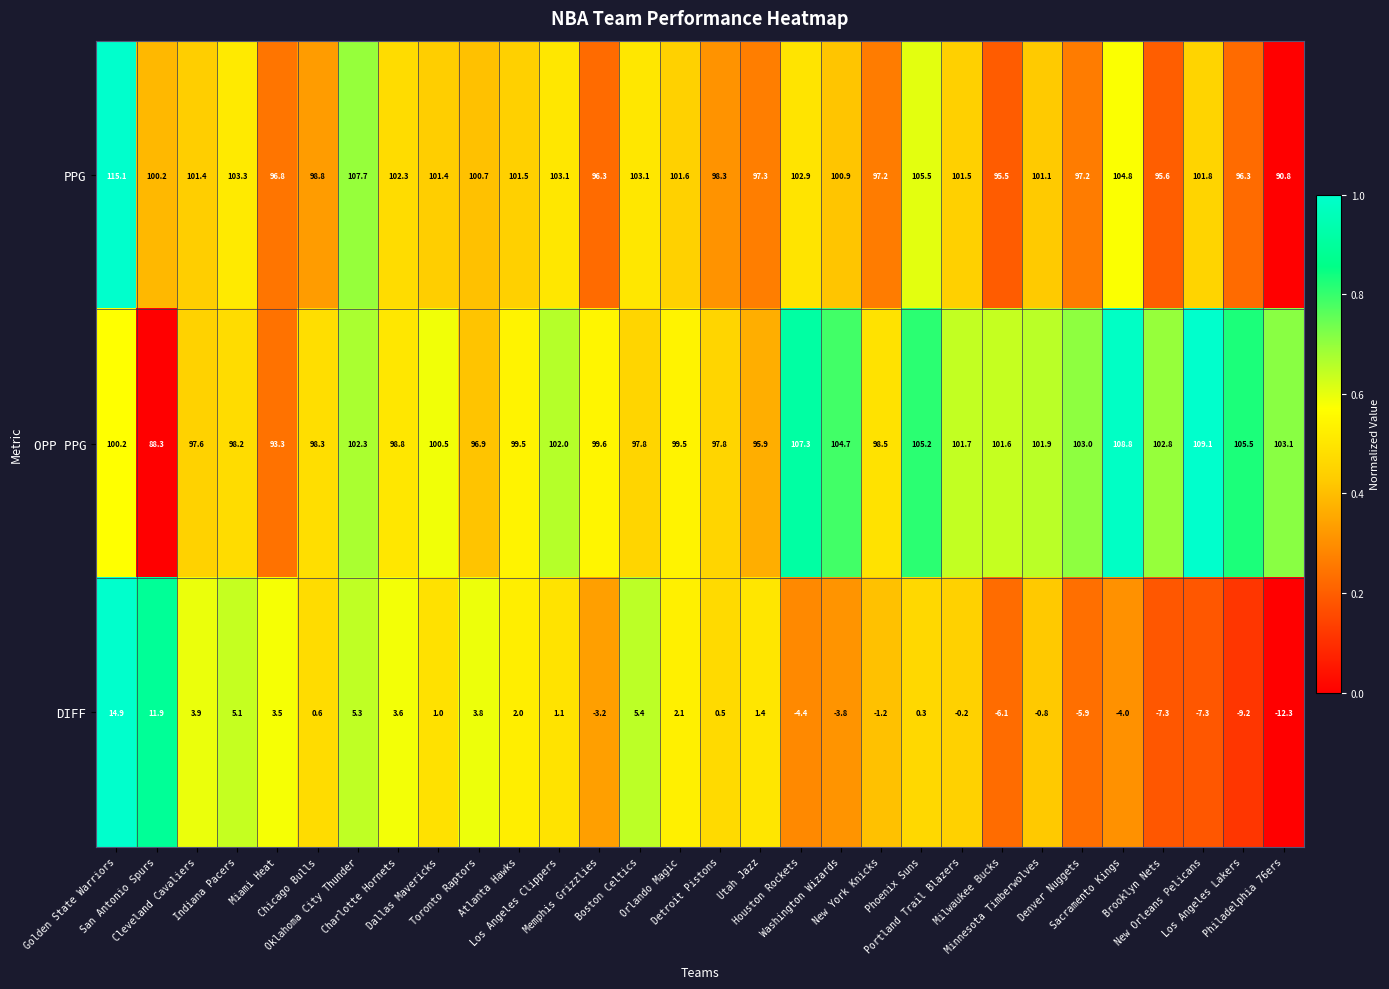

What is the greatest value displayed?

115.1